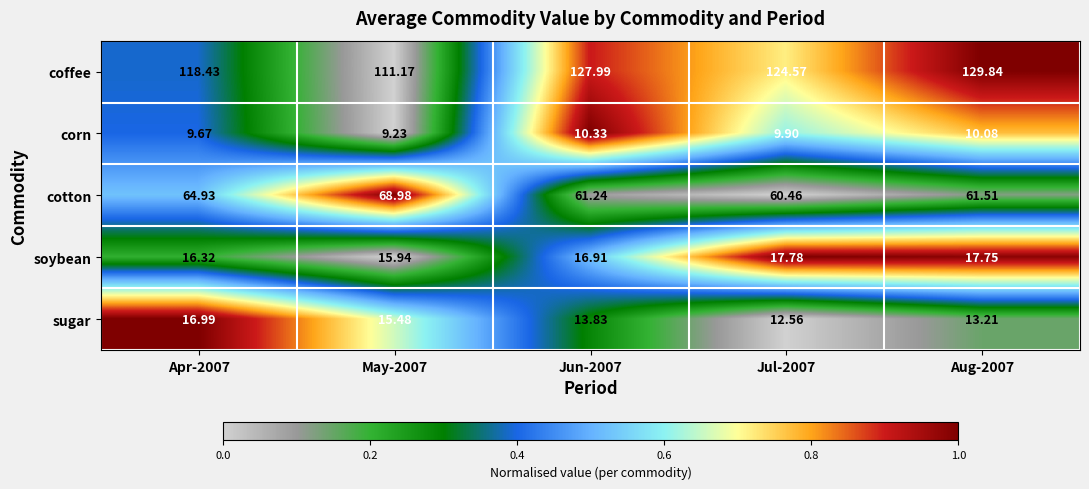

At Jul-2007, list the series in order from smallest to largest.

corn, sugar, soybean, cotton, coffee